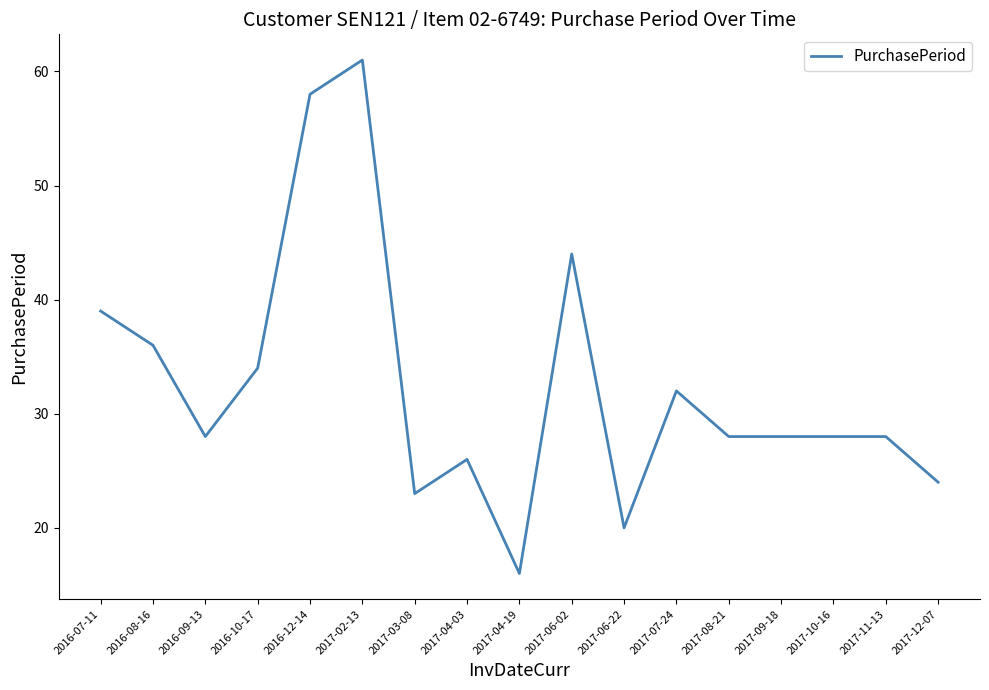

Which has a higher value, 2017-12-07 or 2017-07-24?

2017-07-24